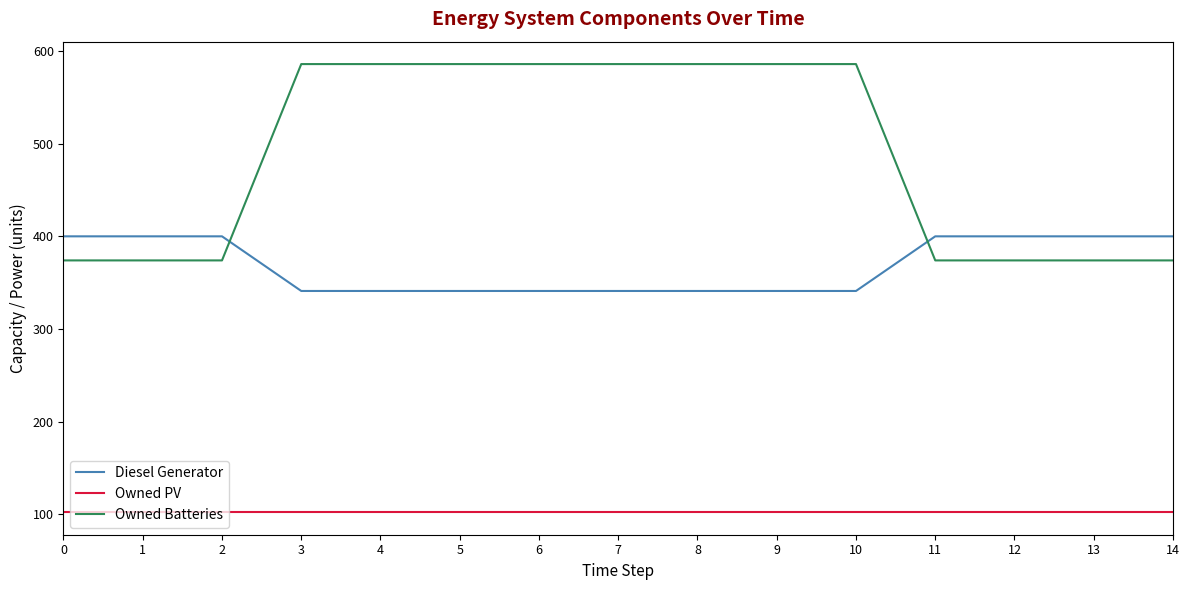

The value of Owned PV at 13 is 102.0. True or false?

True